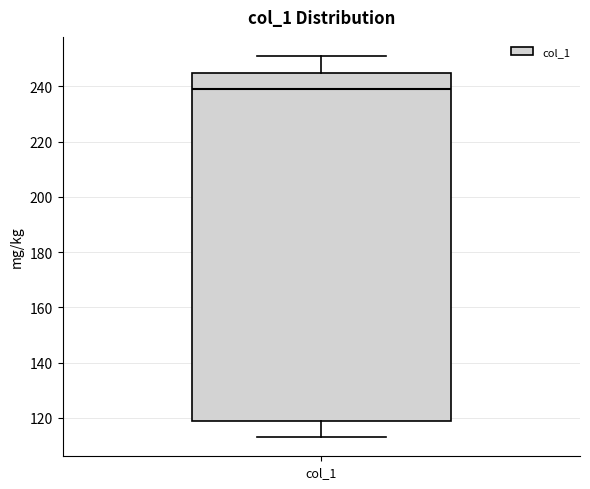

Transcribe this box plot: give where the median line is, the range the box spans, and where the two whiskers end, as read against the y-axis. The values are not printed on the chart, so give them approximately, as read against the axis.

median 240, box 120 to 246, whiskers 114 to 252